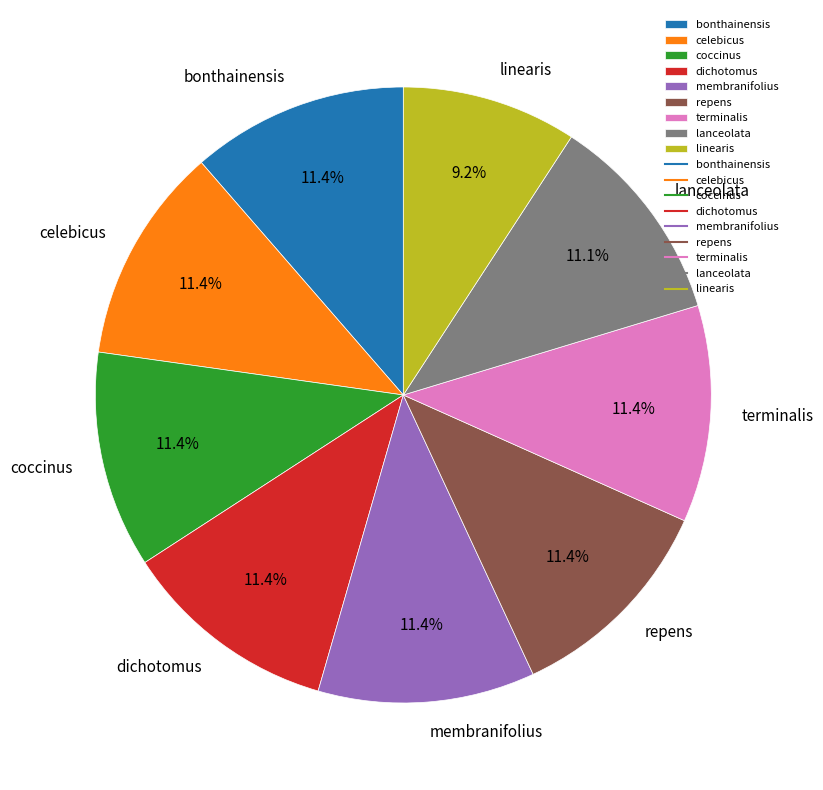

Is there any slice that represents more than half of the pie?

No